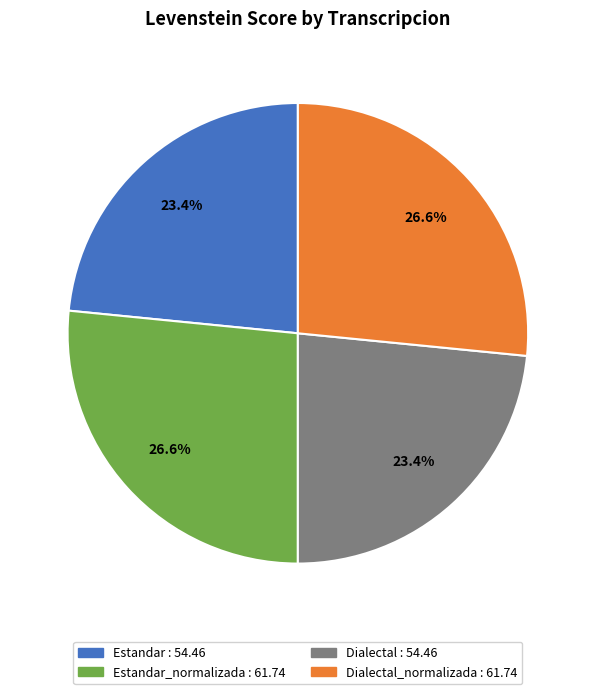

Is there any slice that represents more than half of the pie?

No